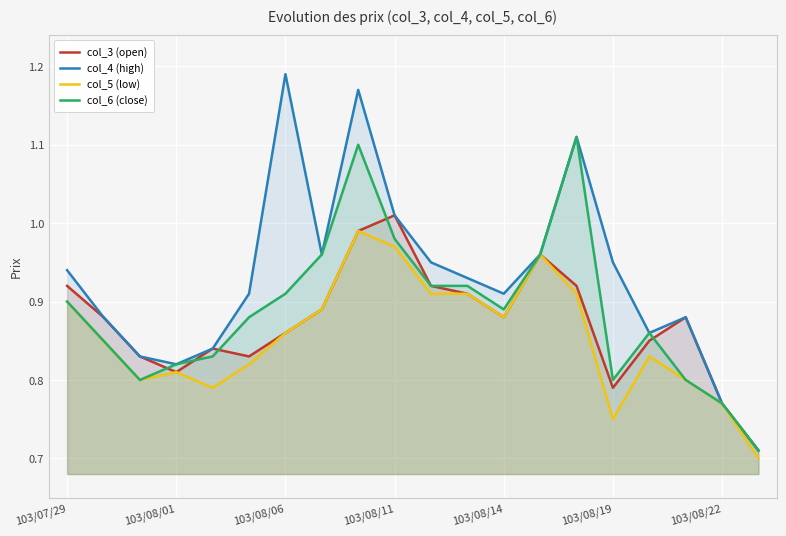

At which category does col_4 (high) reach its first local peak?

103/08/06